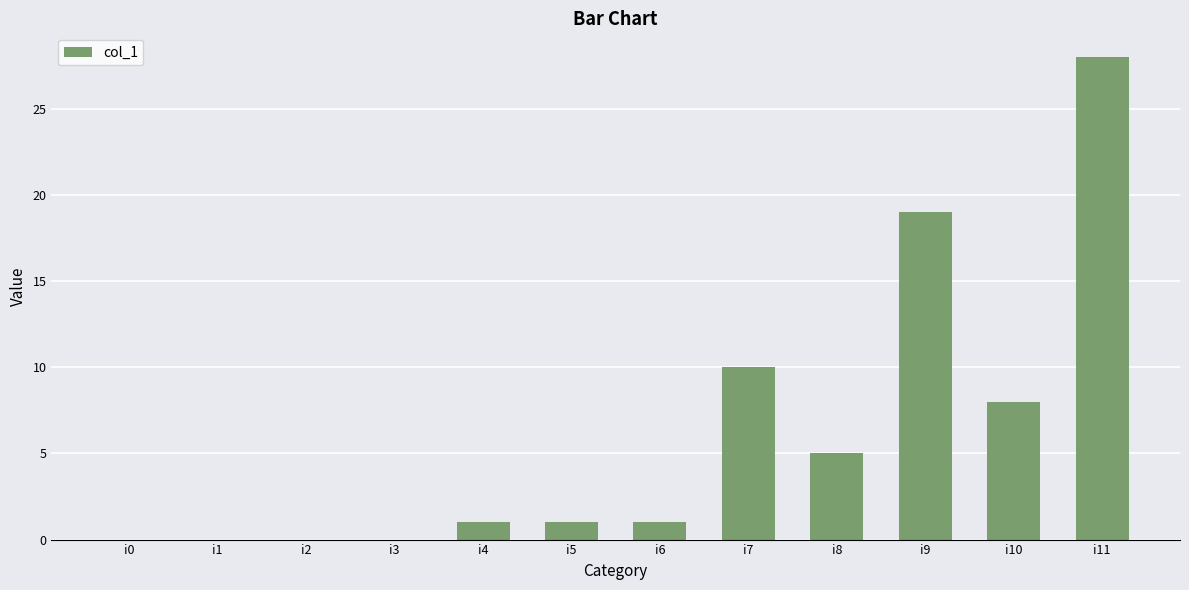

Reading left to right, list all the values displayed in this chart.

0	0	0	0	1	1	1	10	5	19	8	28